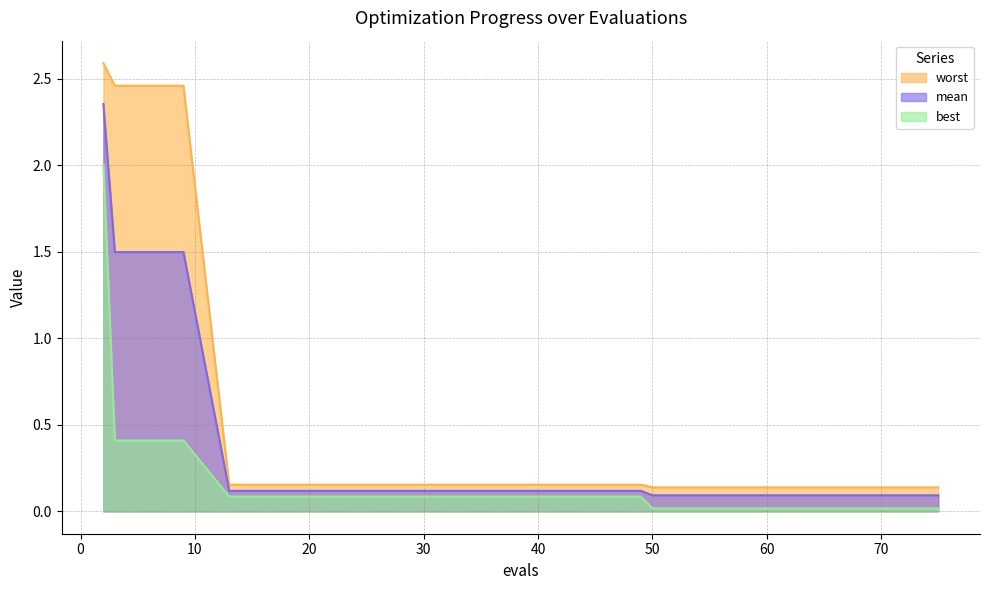

What is the maximum value shown in the chart?

2.6